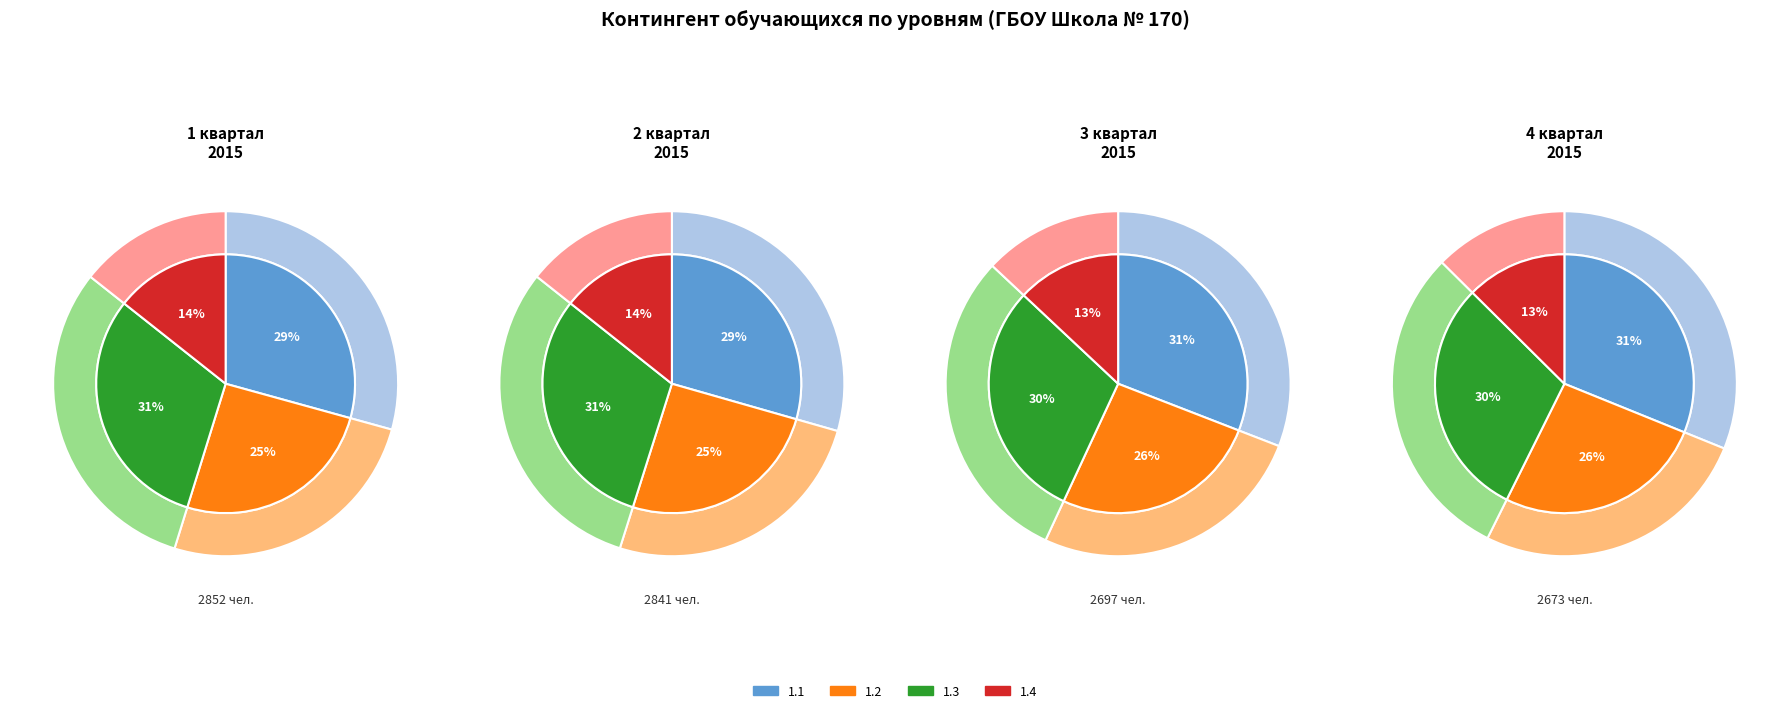

Is 1.1 (835) the majority of the pie?

No